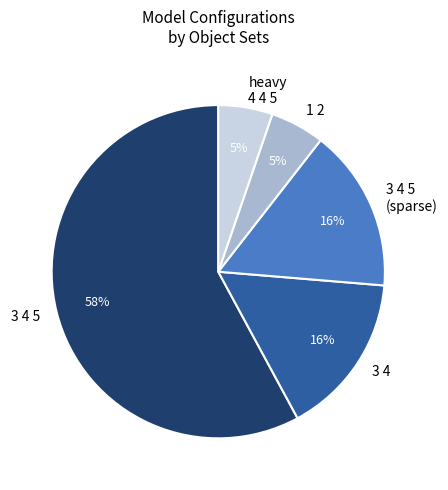

Which has a higher value, 3 4 5 or 3 4?

3 4 5